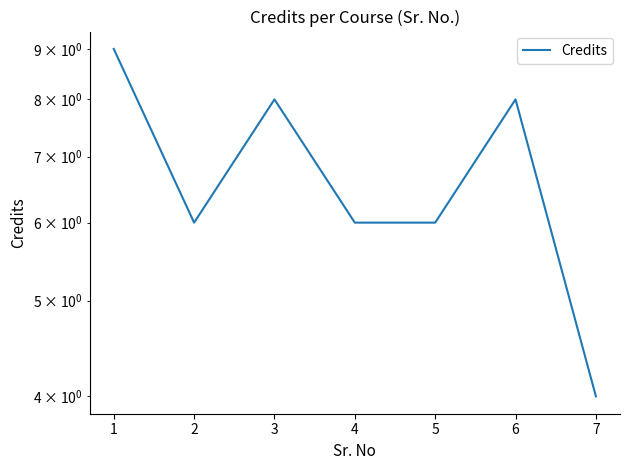

Is this an area chart (filled region under the line)?

No